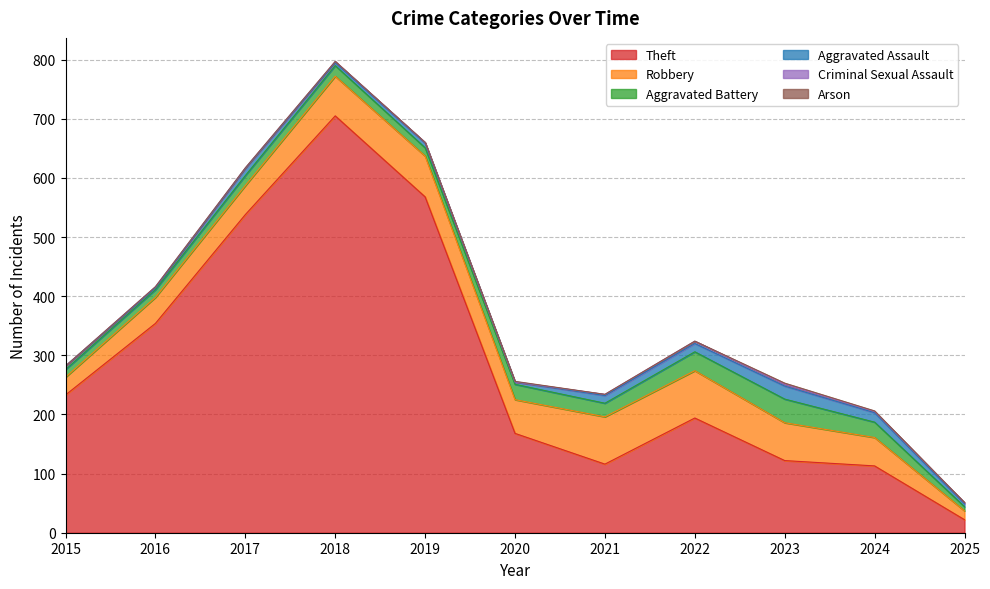

What is the average value of the Robbery series?

55